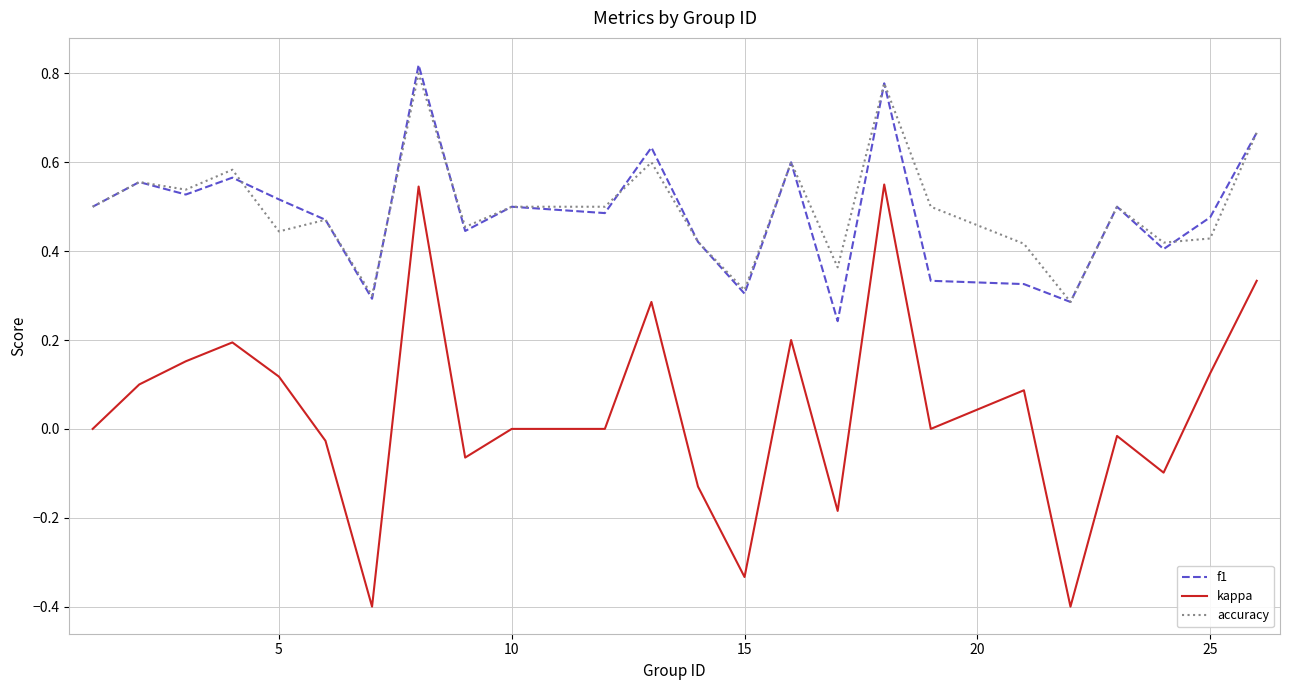

Rank the series by their maximum value, from highest to lowest.

f1, accuracy, kappa